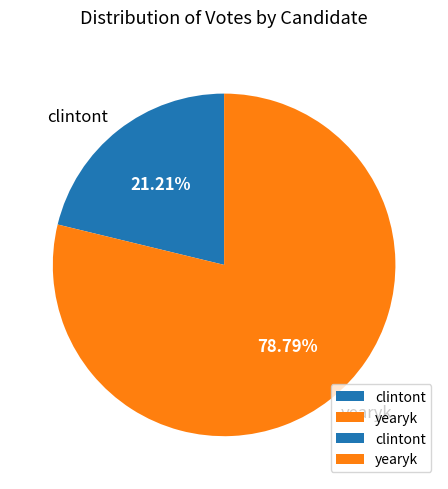

Between clintont and yearyk, which is larger?

yearyk